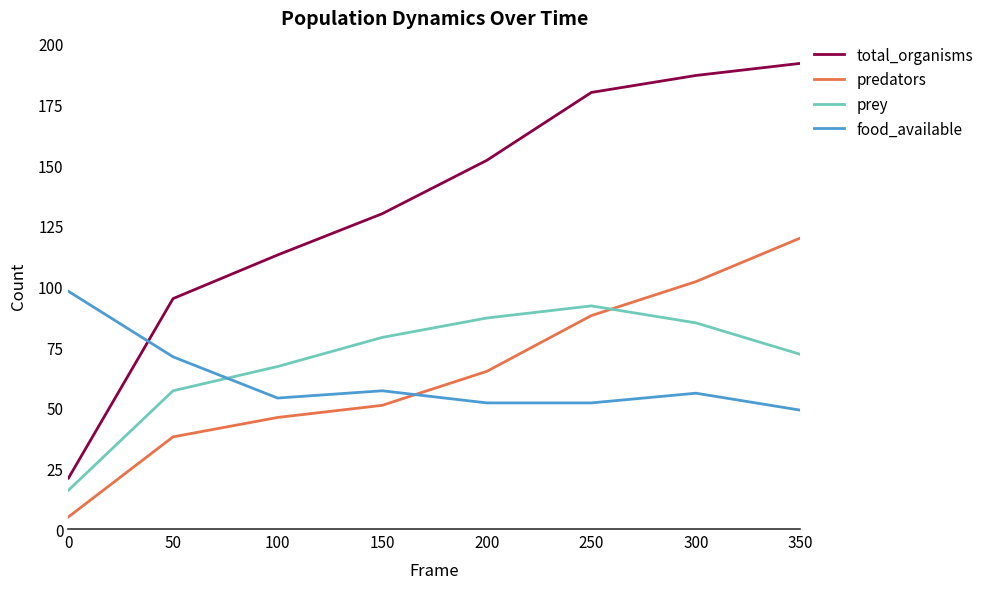

At which category does prey reach its first local peak?

250